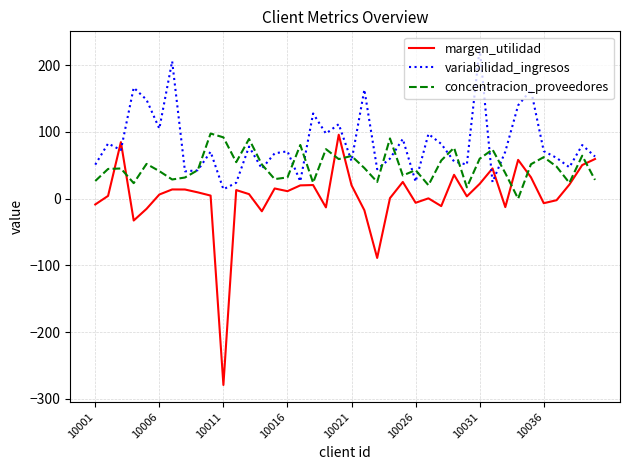

Which series has the widest spread of values?

margen_utilidad